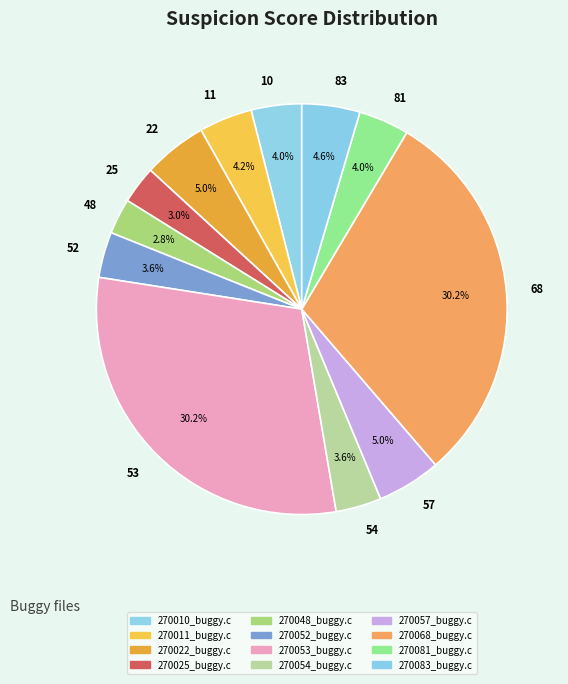

Which slice is the largest?

270053_buggy.c